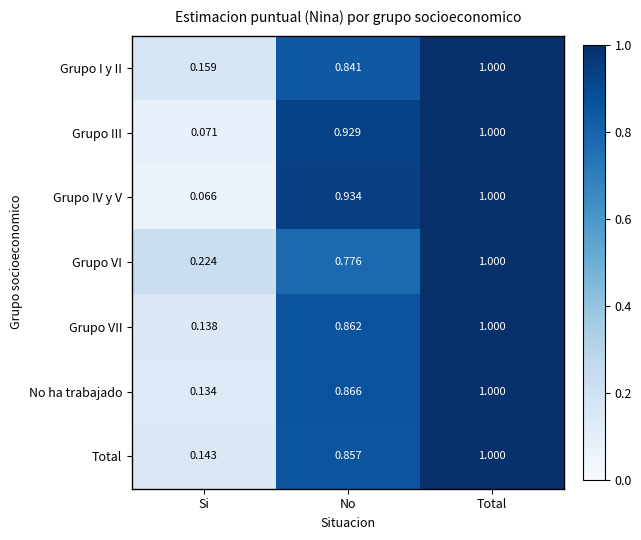

Which category has the highest value across all series?

Total